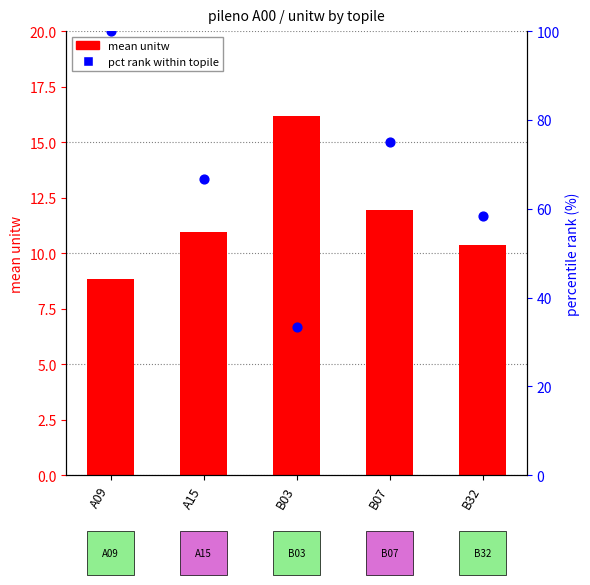

Which series has the largest total across all categories?

pct rank